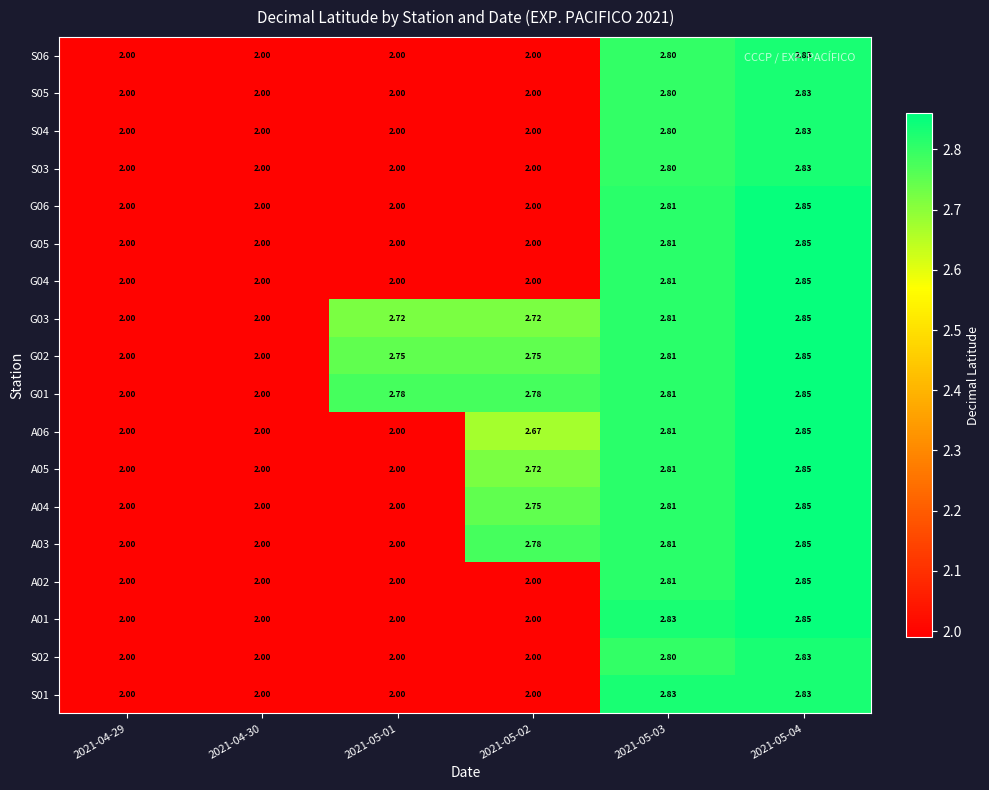

What is the spread (max minus min) of values at 2021-05-01?

0.8